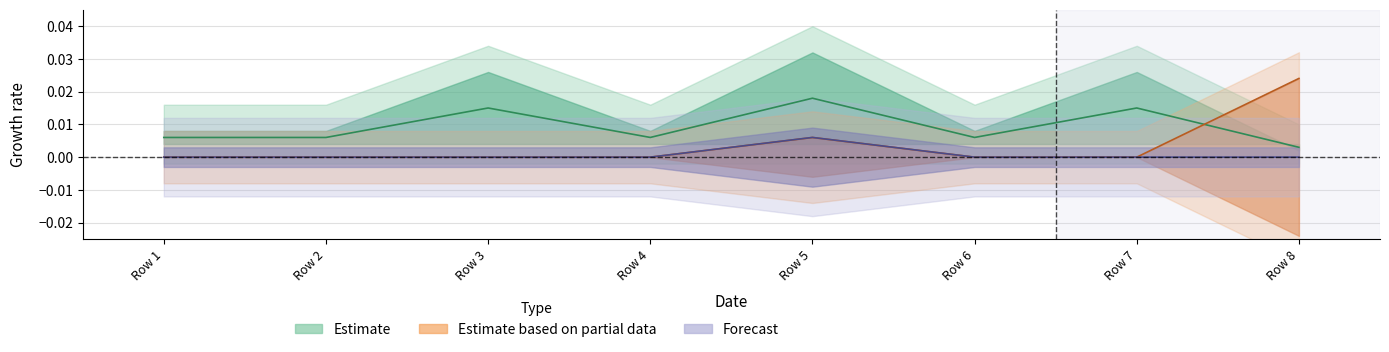

True or false: list_number:3 has more than 1 points higher than both neighbors.

False